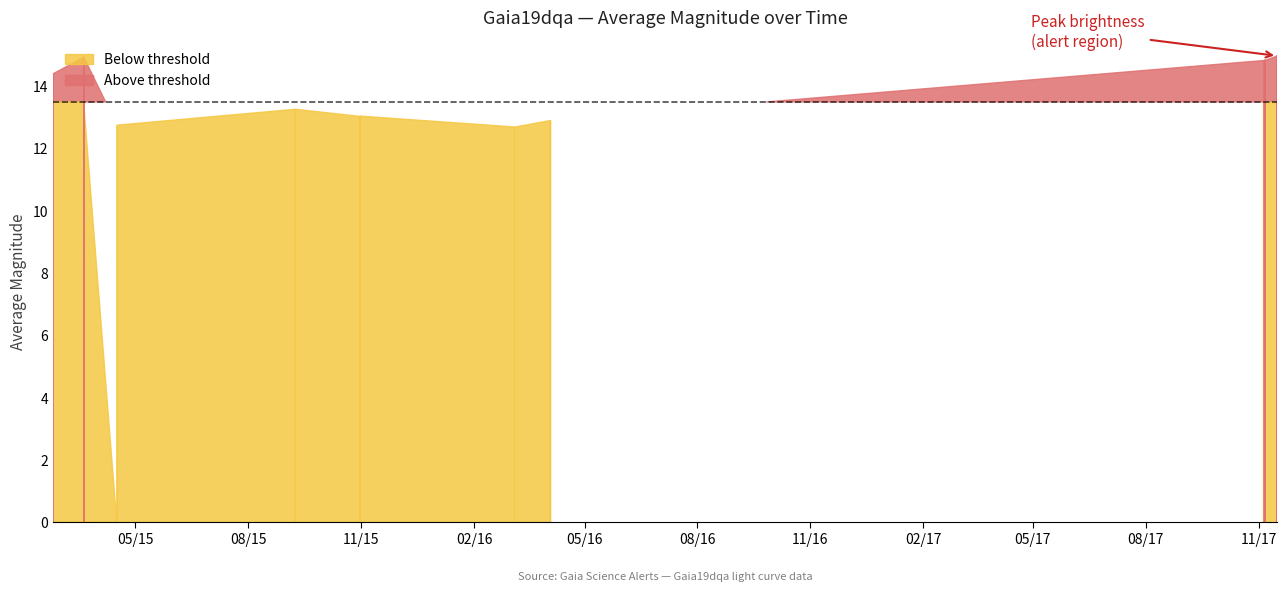

What is the greatest value displayed?

15.0